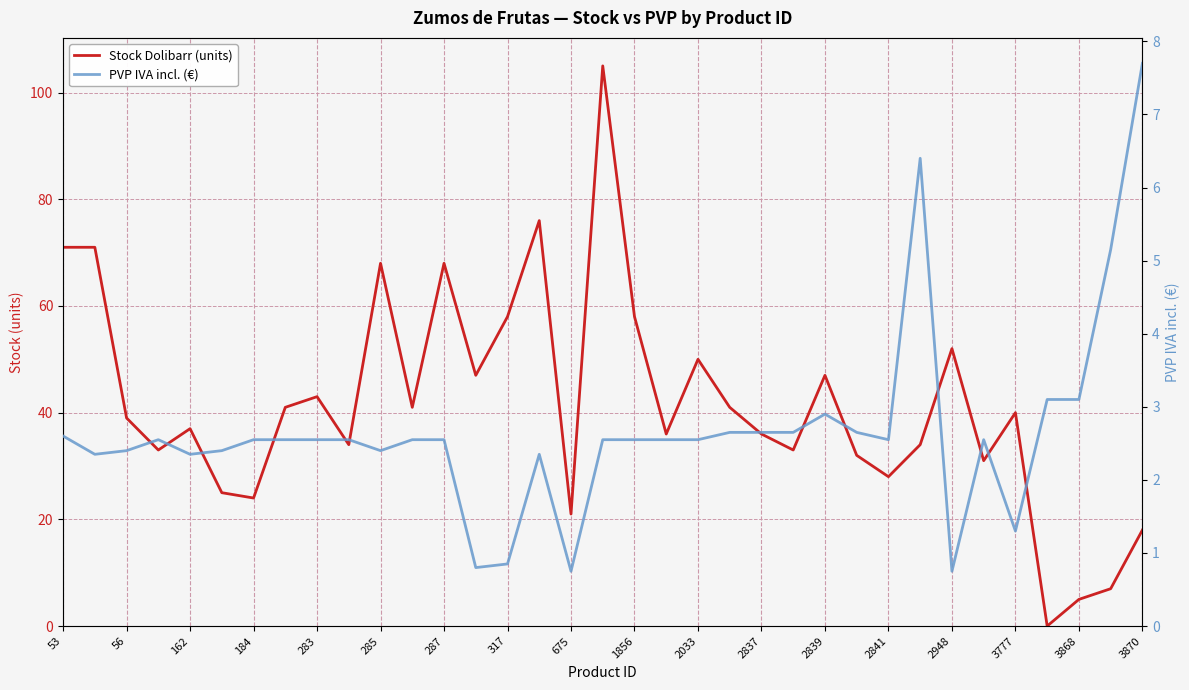

What are all the series names shown in the legend?

Stock Dolibarr (units), PVP IVA incl. (€)